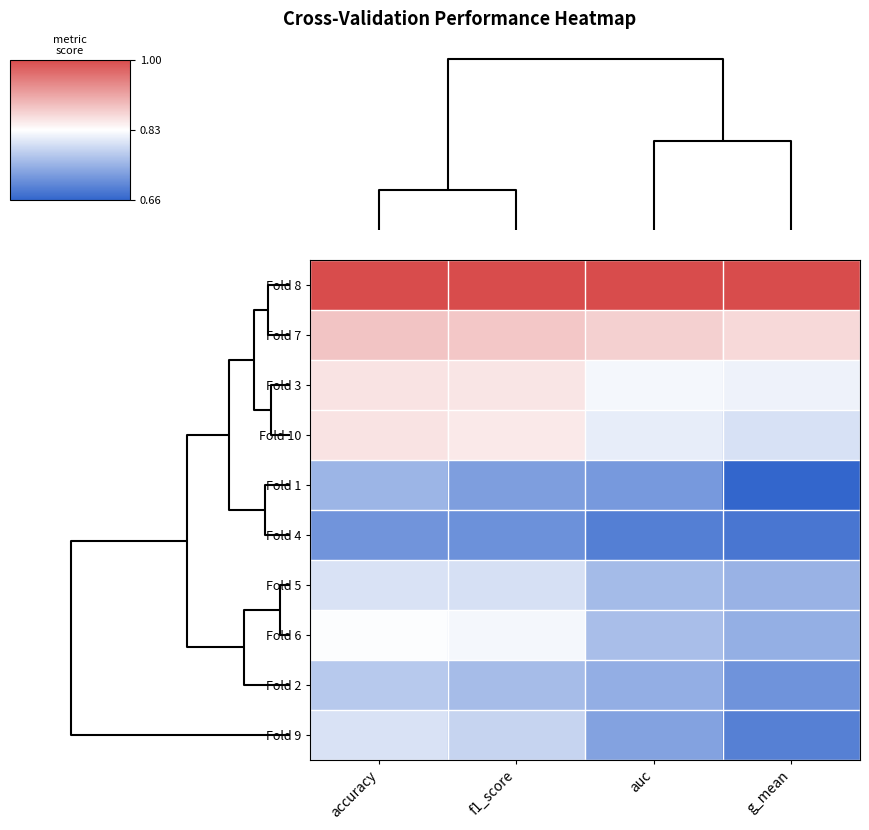

Reading left to right, extract all data points from this chart.

Fold 8: accuracy=1.0	f1_score=1.0	auc=1.0	g_mean=1.0
Fold 7: accuracy=0.9	f1_score=0.9	auc=0.9	g_mean=0.9
Fold 3: accuracy=0.9	f1_score=0.9	auc=0.8	g_mean=0.8
Fold 10: accuracy=0.9	f1_score=0.9	auc=0.8	g_mean=0.8
Fold 1: accuracy=0.8	f1_score=0.7	auc=0.7	g_mean=0.7
Fold 4: accuracy=0.7	f1_score=0.7	auc=0.7	g_mean=0.7
Fold 5: accuracy=0.8	f1_score=0.8	auc=0.8	g_mean=0.7
Fold 6: accuracy=0.8	f1_score=0.8	auc=0.8	g_mean=0.7
Fold 2: accuracy=0.8	f1_score=0.8	auc=0.7	g_mean=0.7
Fold 9: accuracy=0.8	f1_score=0.8	auc=0.7	g_mean=0.7